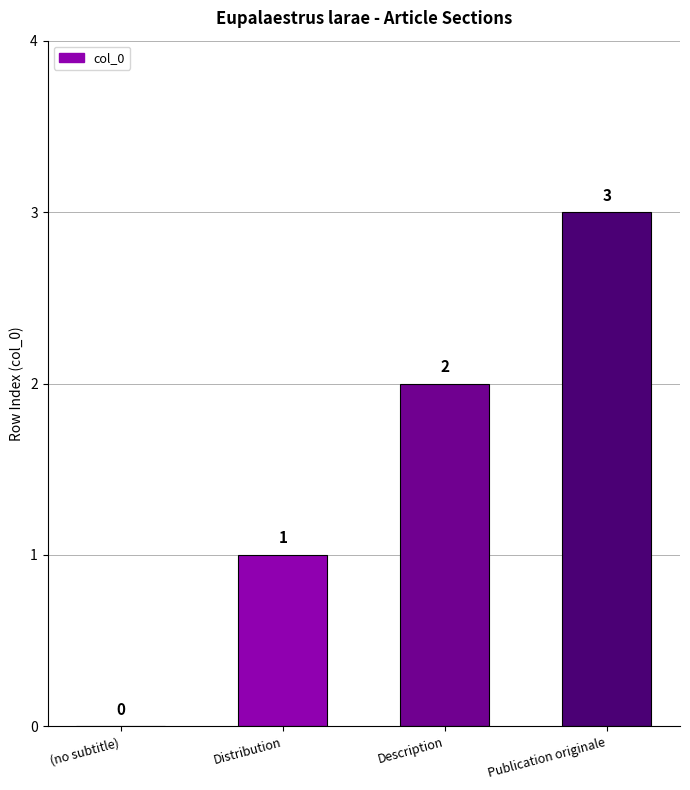

What is the change in value from Distribution to Description?

+1